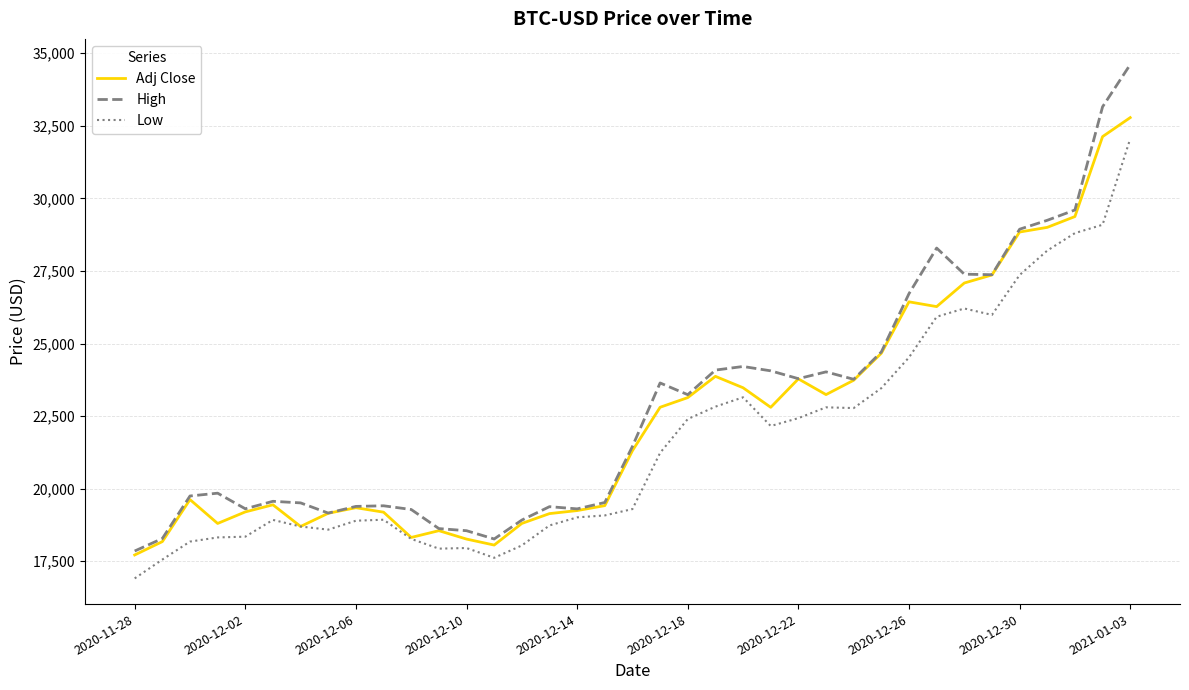

List the series in order of their overall mean, lowest first.

Low, Adj Close, High